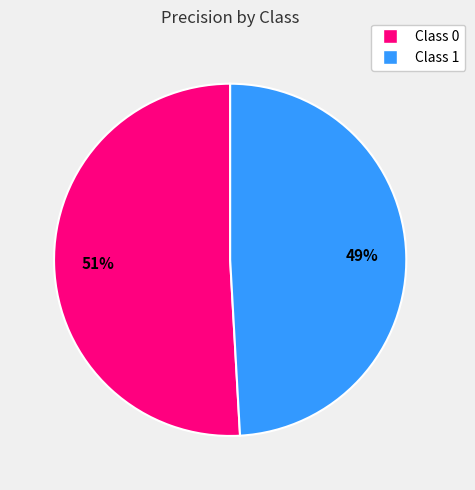

Is there any slice that represents more than half of the pie?

Yes